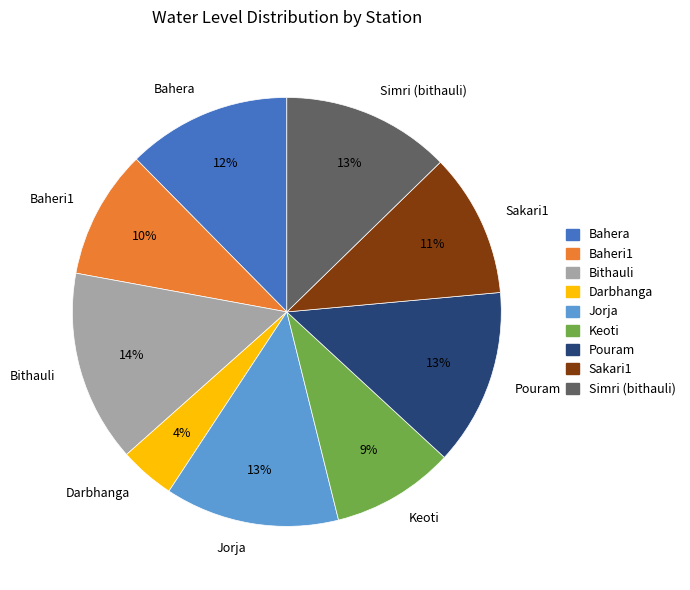

Is it true that Jorja is 13% of the pie?

True